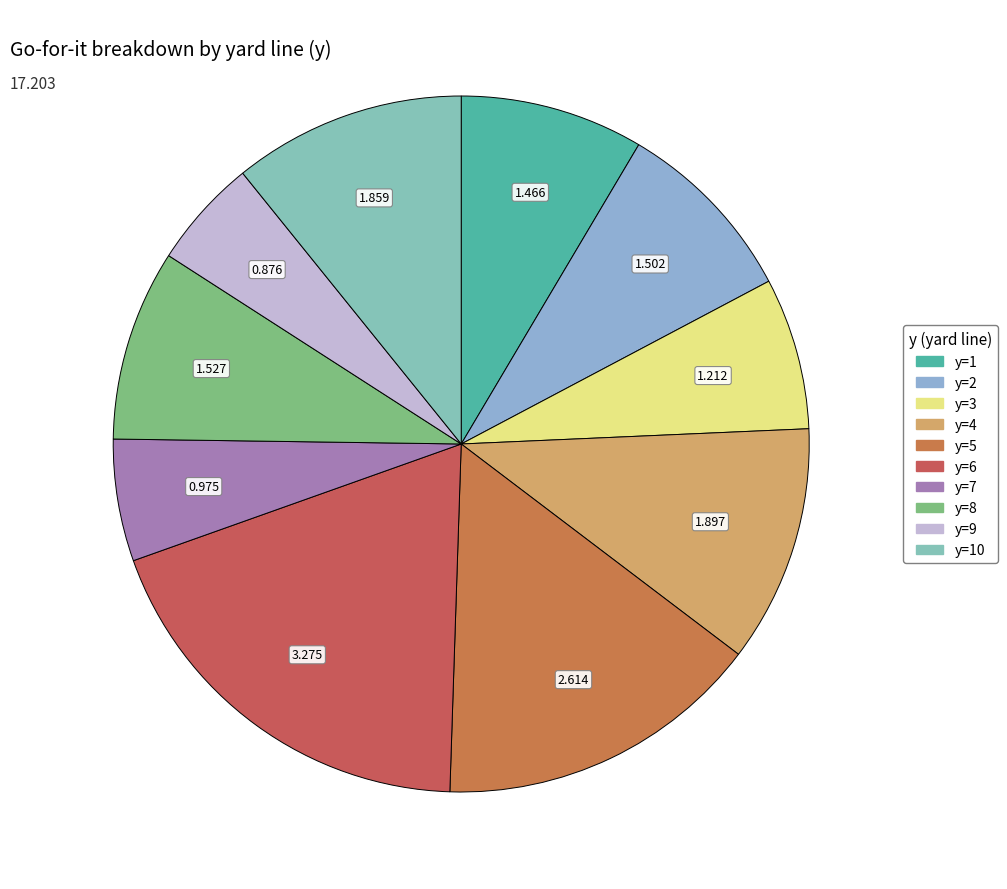

To the nearest percent, what is the average slice percentage?

10%